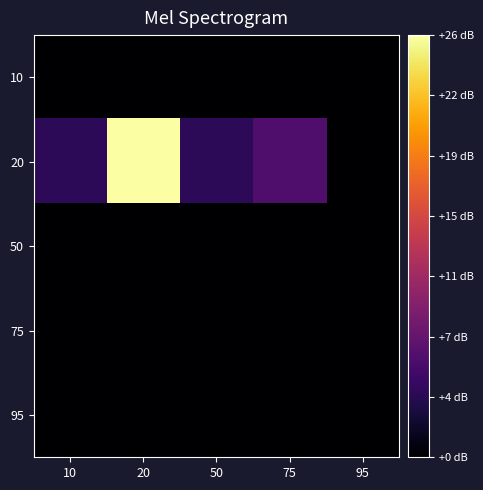

Count the number of categories in the chart.

5